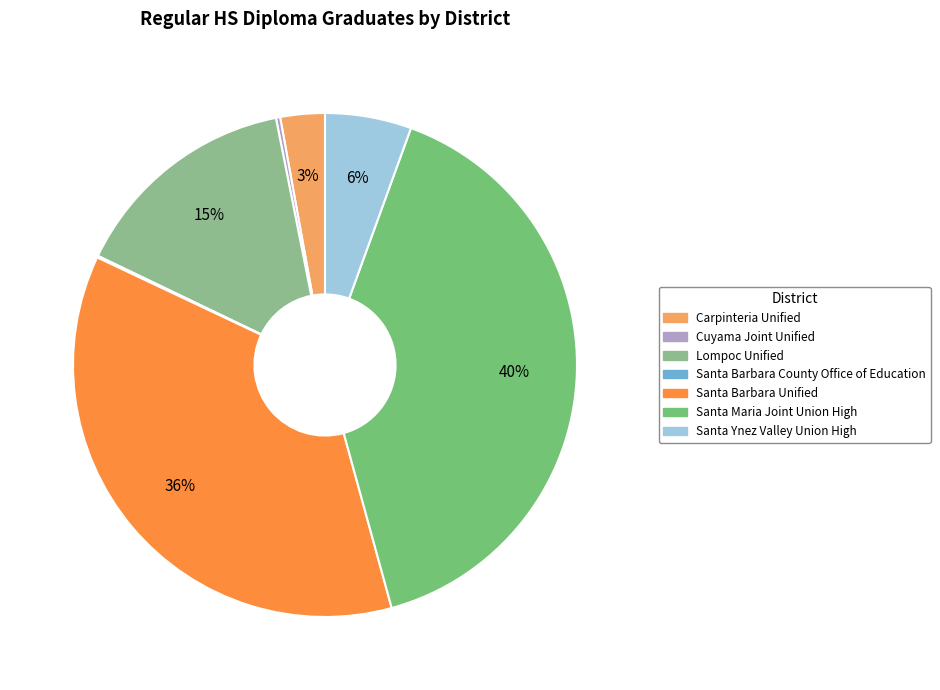

Is there a majority slice in this chart?

No